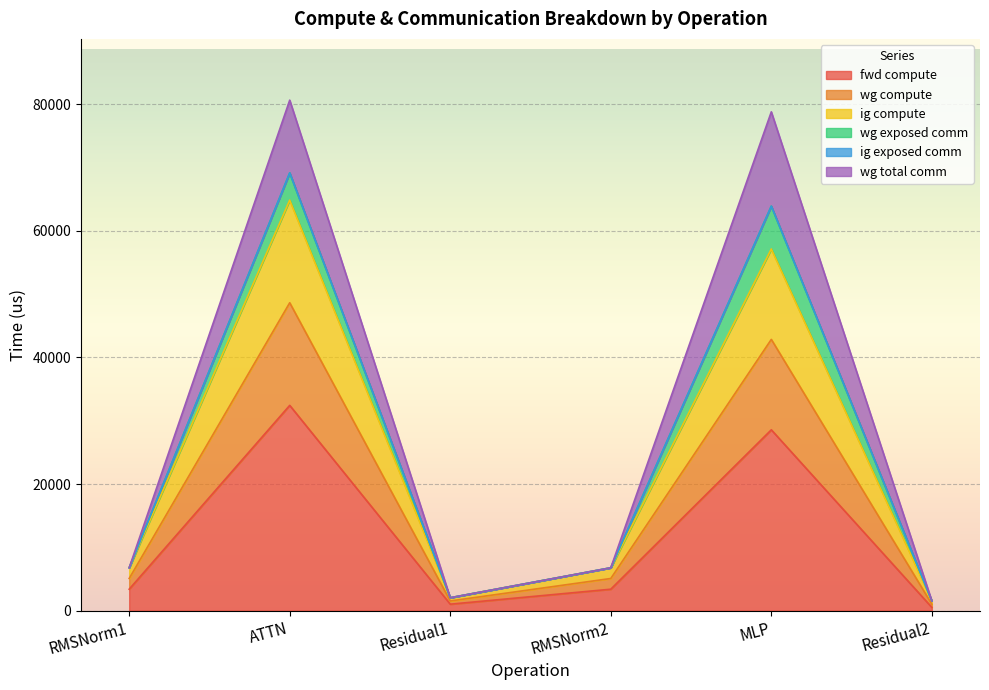

Where is wg total comm nearest to the value 41096?

RMSNorm1